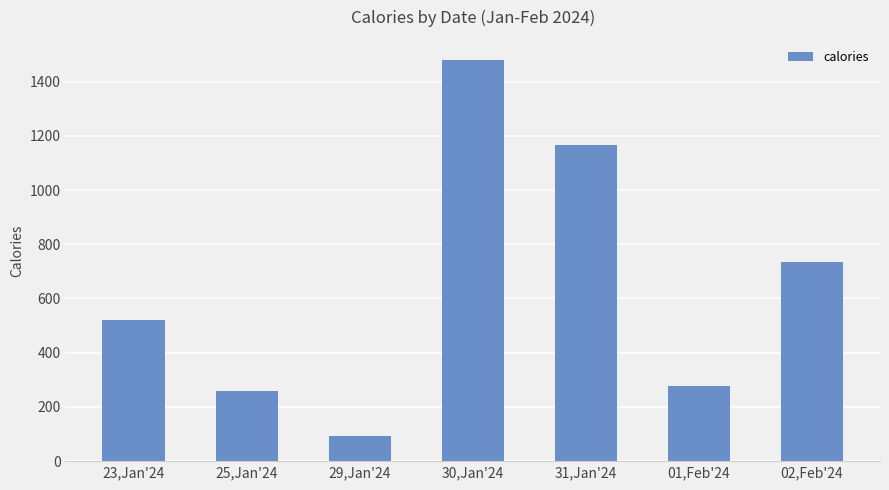

The value at 29,Jan'24 is 149.6. True or false?

False